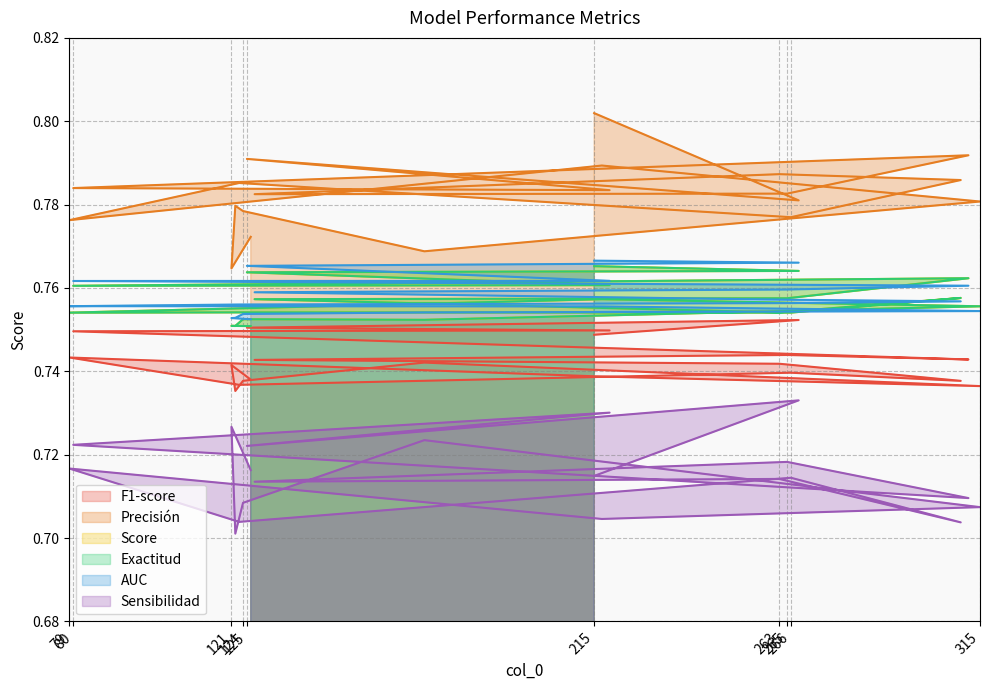

How many series are shown in this chart?

6